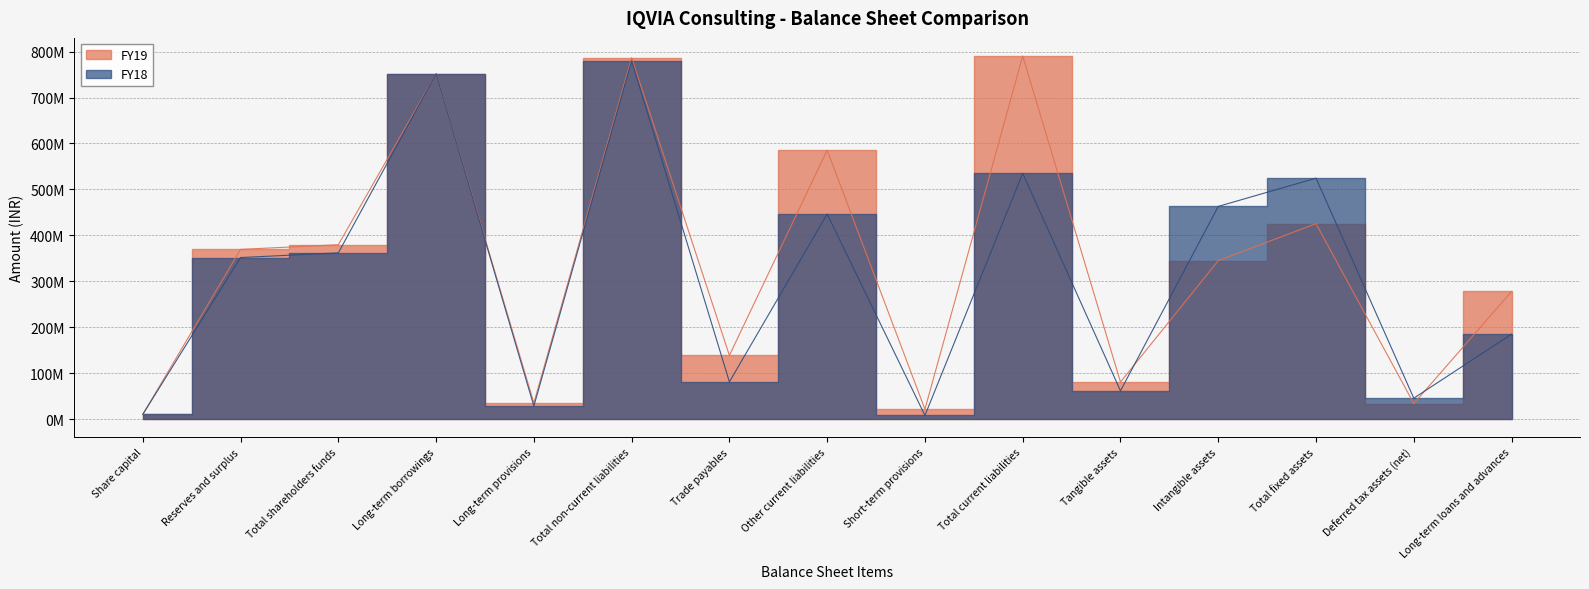

What is the difference between the maximum and second lowest values in the FY18 series?

769829793